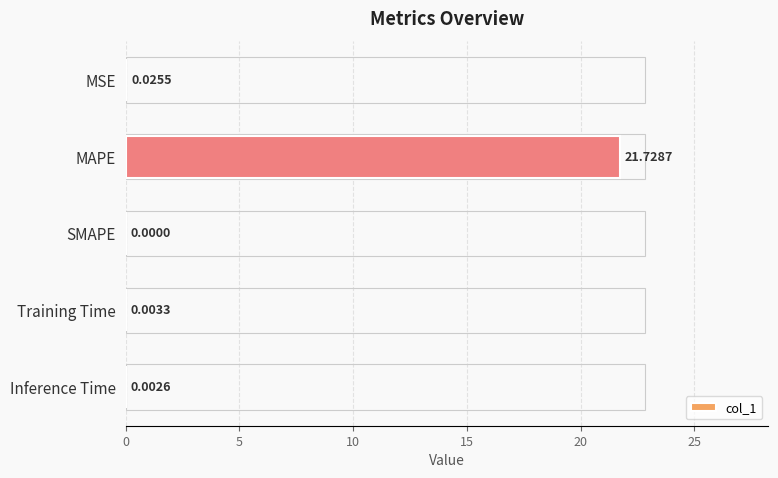

Between Inference Time and SMAPE, which is larger?

Inference Time